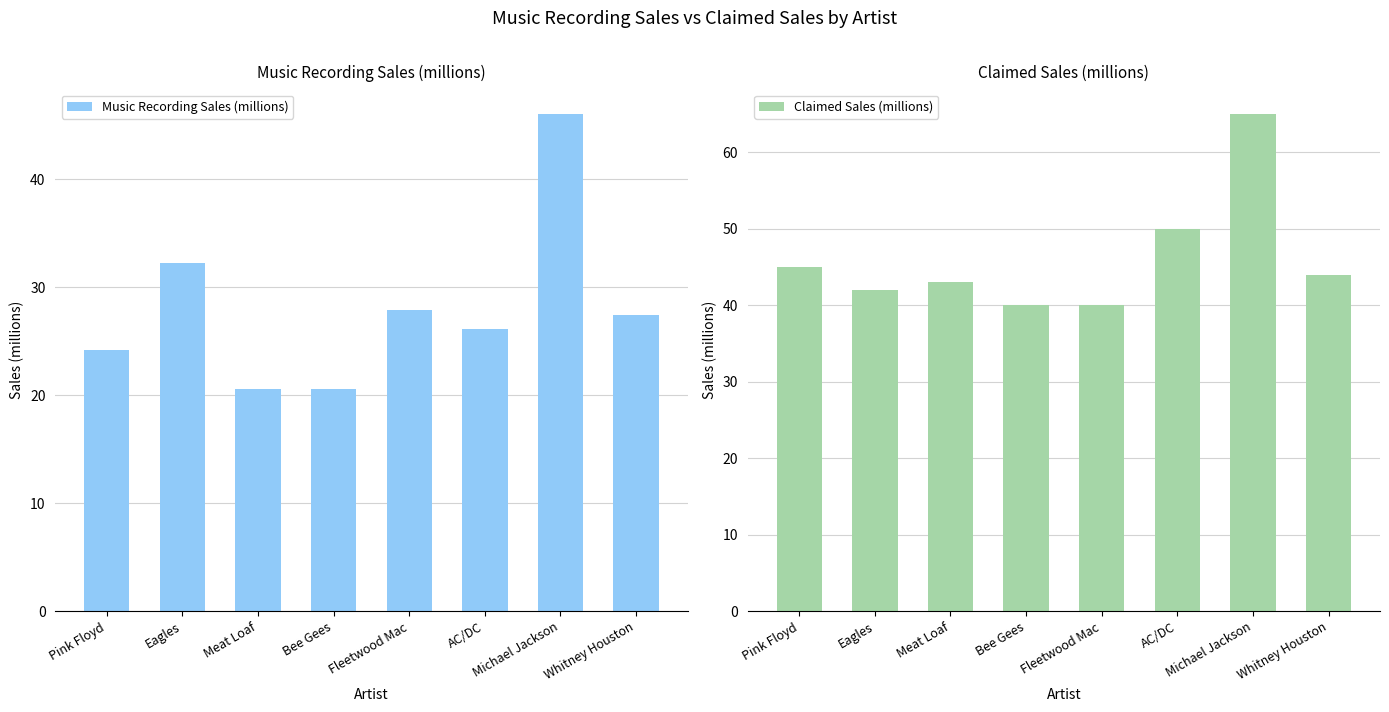

At which label does Claimed Sales (millions) reach its minimum?

Bee Gees